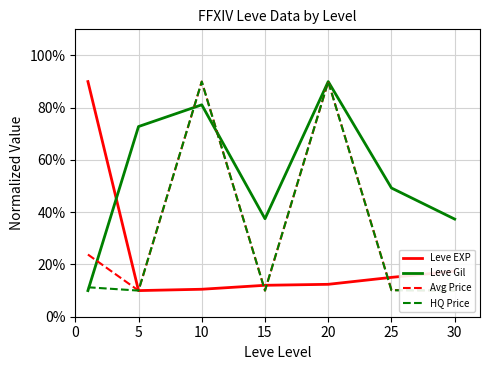

True or false: Leve EXP and Leve Gil cross at least once.

True